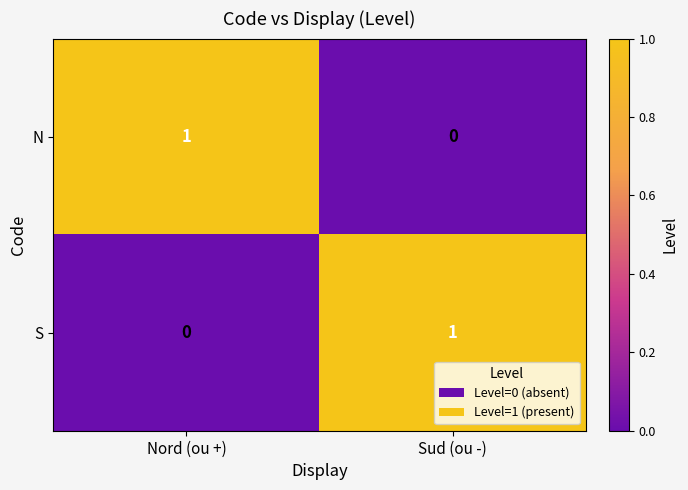

The S series shows 1 at Nord (ou +). True or false?

False